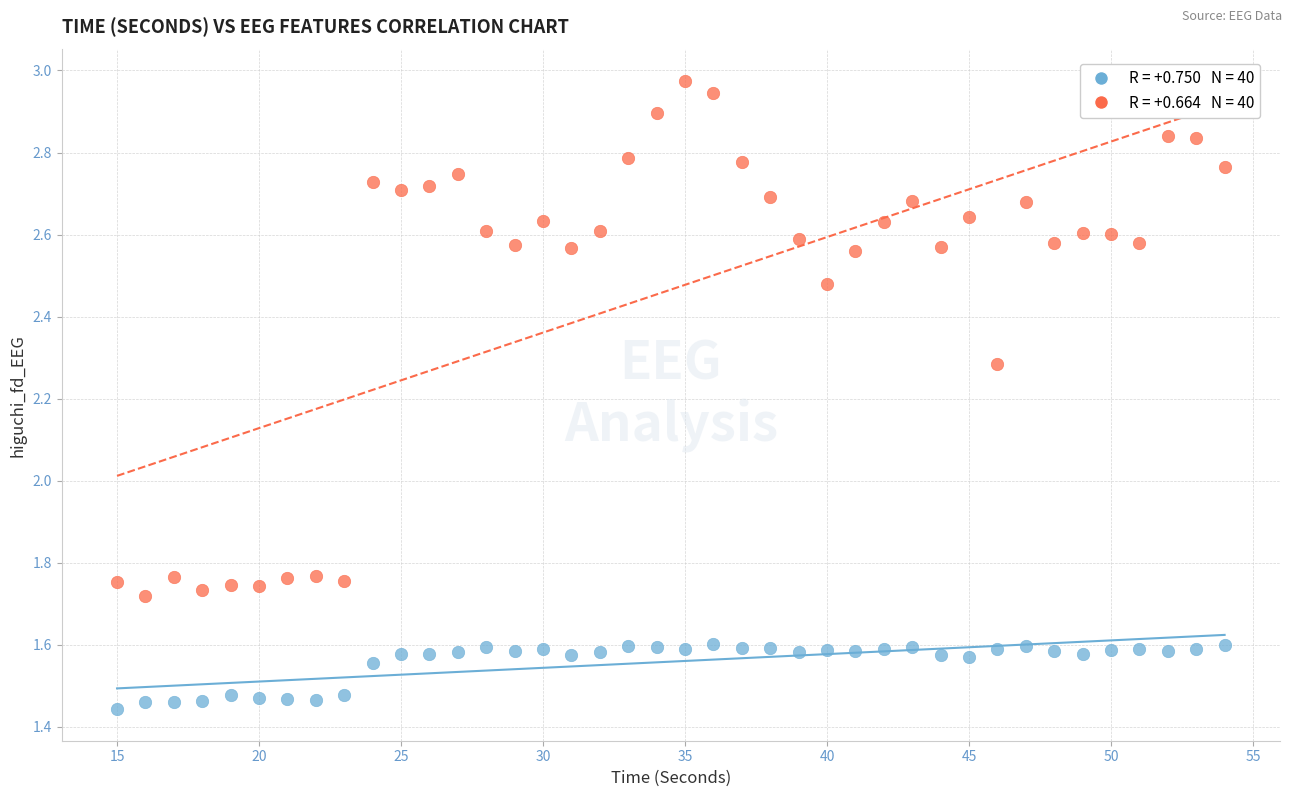

How many data points are displayed?

80